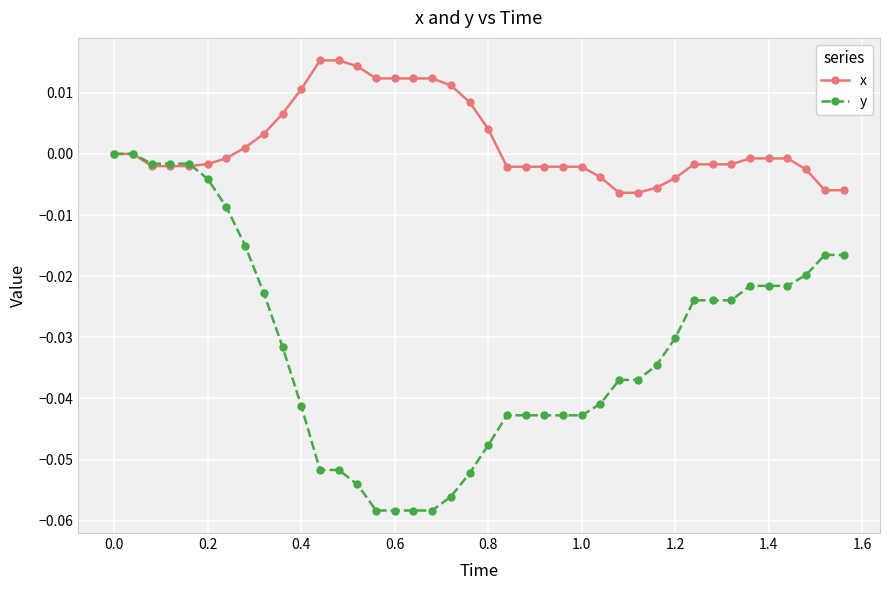

List the series in order of their overall mean, lowest first.

y, x